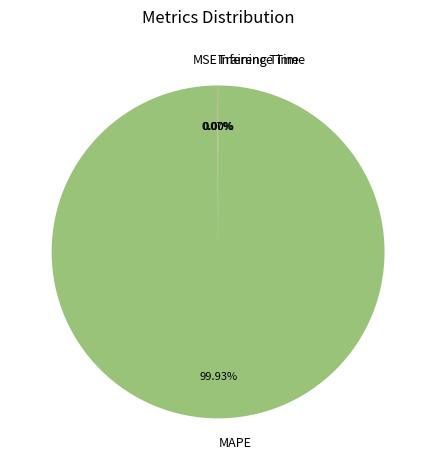

Which slice is the largest?

MAPE